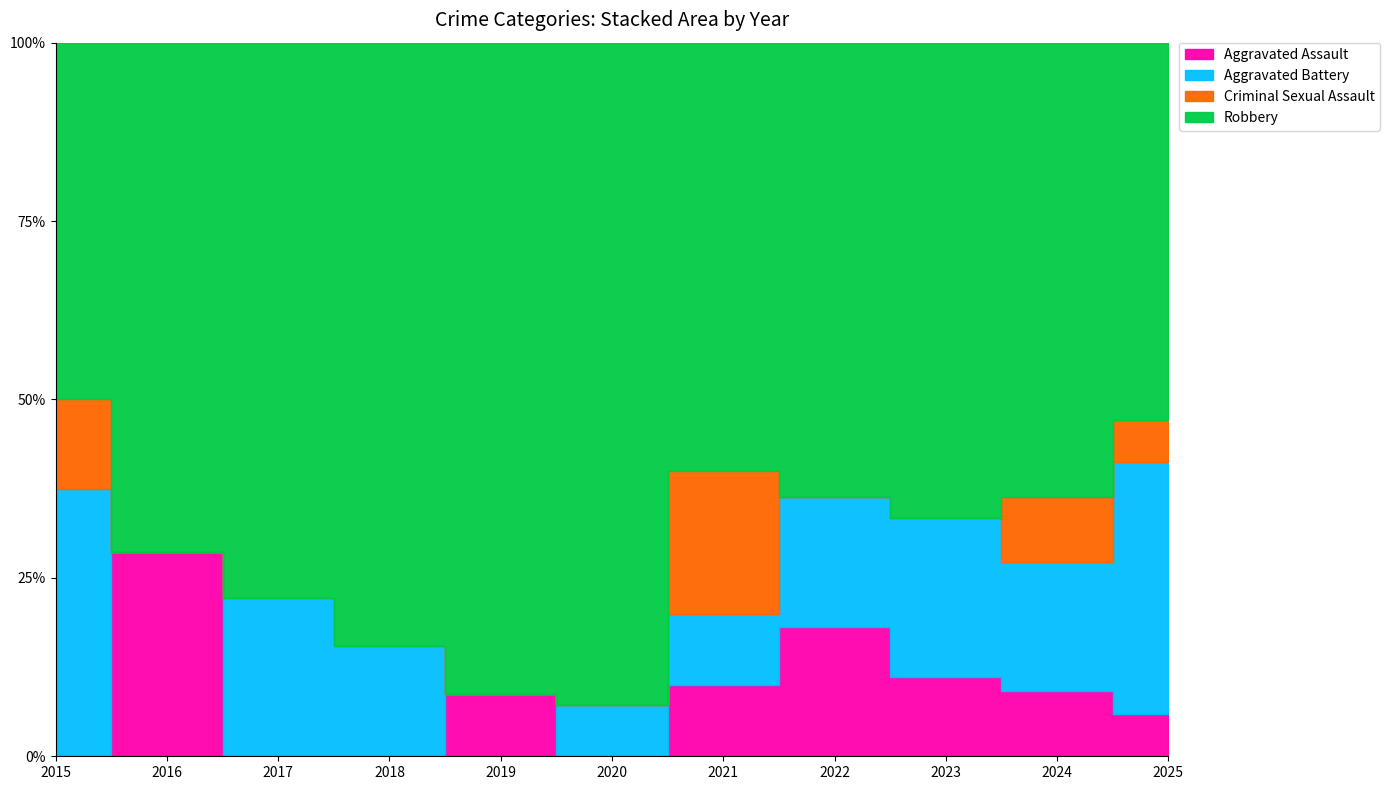

Does the chart display data point markers on the line(s)?

No